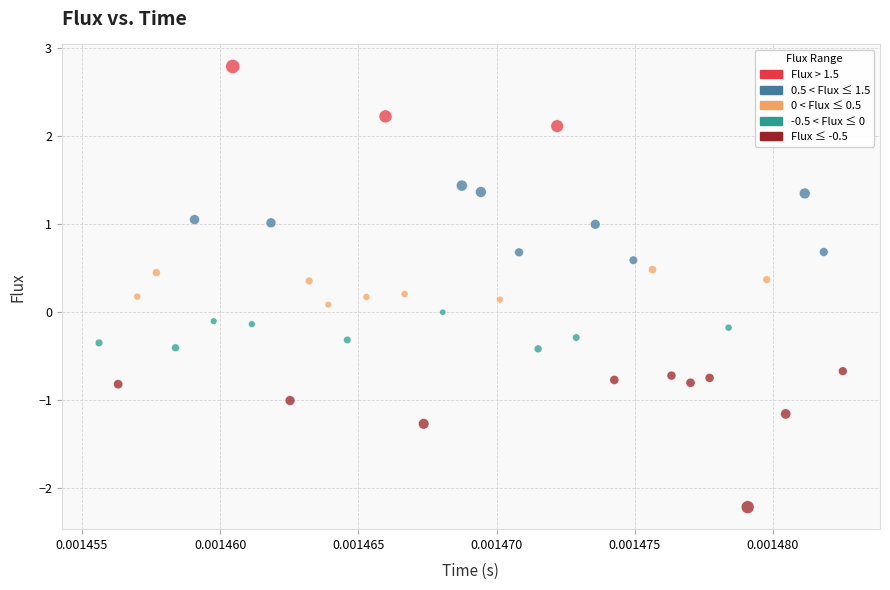

What is the range of Y values (max minus min)?

5.0